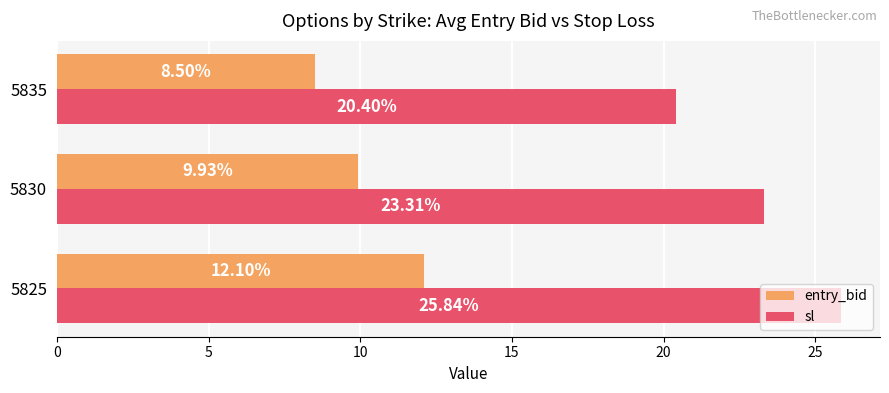

Is the value of entry_bid at 5830 greater than the value of sl at 5835?

No